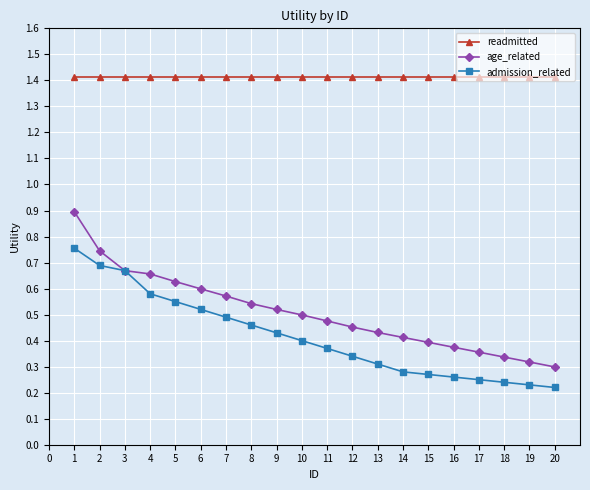

True or false: admission_related and readmitted cross at least once.

False